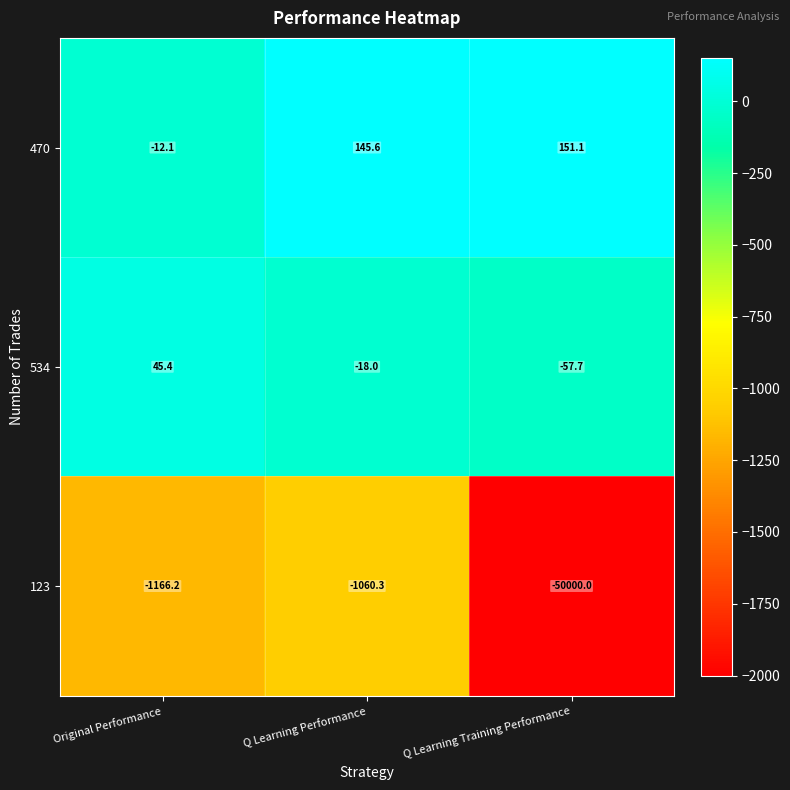

How many categories are shown in the chart?

3